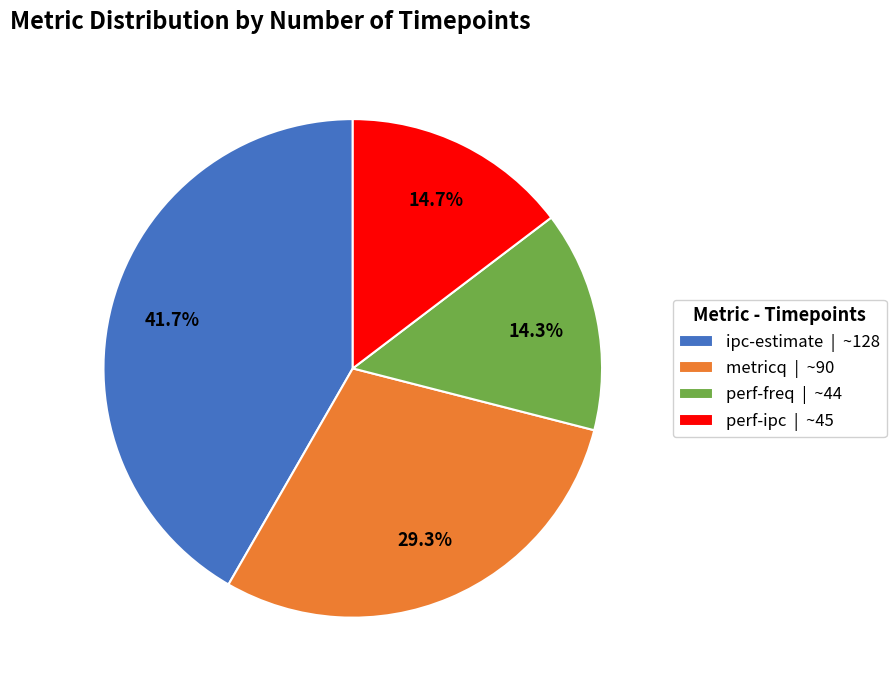

Which has a higher value, ipc-estimate or perf-freq?

ipc-estimate